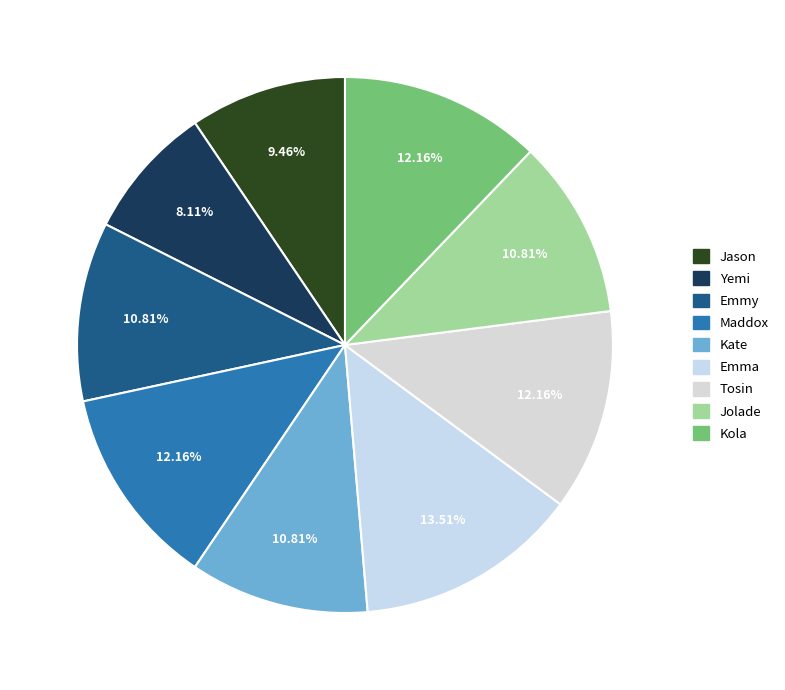

What percentage is the Jason slice, to the nearest percent?

9%